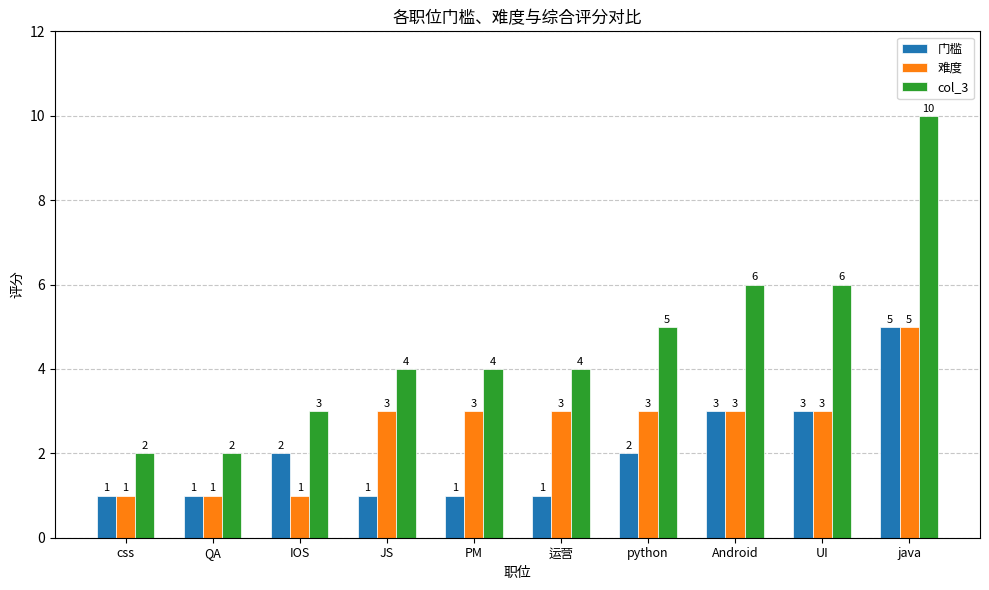

What are all the series names shown in the legend?

门槛, 难度, col_3